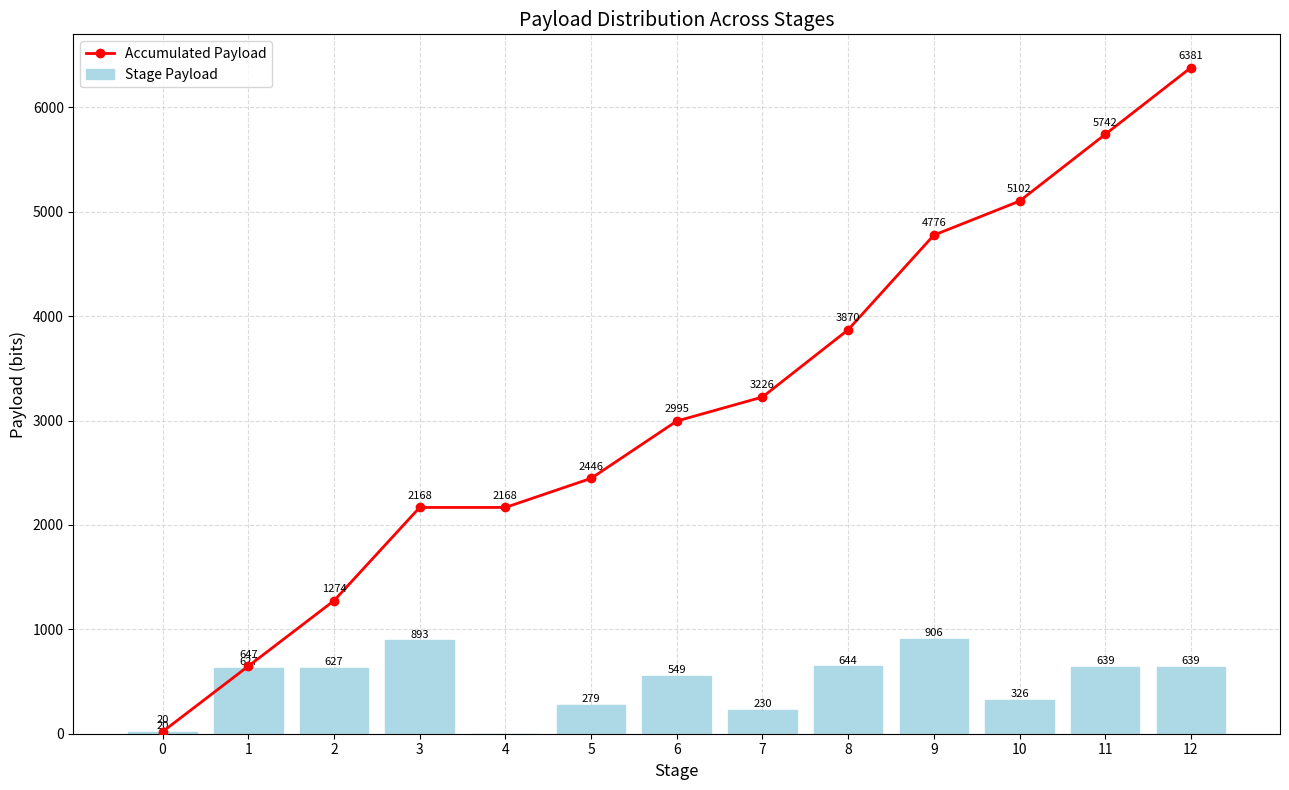

Which series changed the most between 2 and 7?

Accumulated Payload